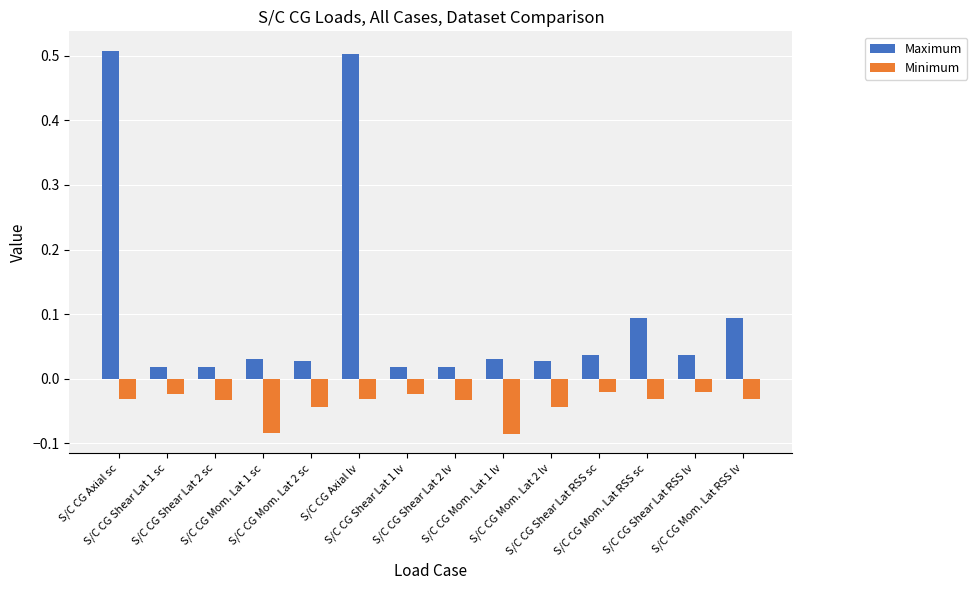

What position from the left is S/C CG Shear Lat RSS sc?

11